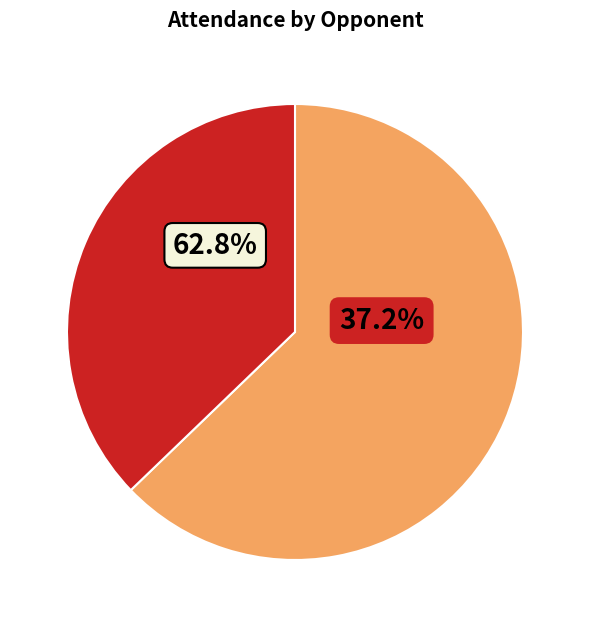

To the nearest percent, what is the difference between the largest and smallest slice percentages?

26%